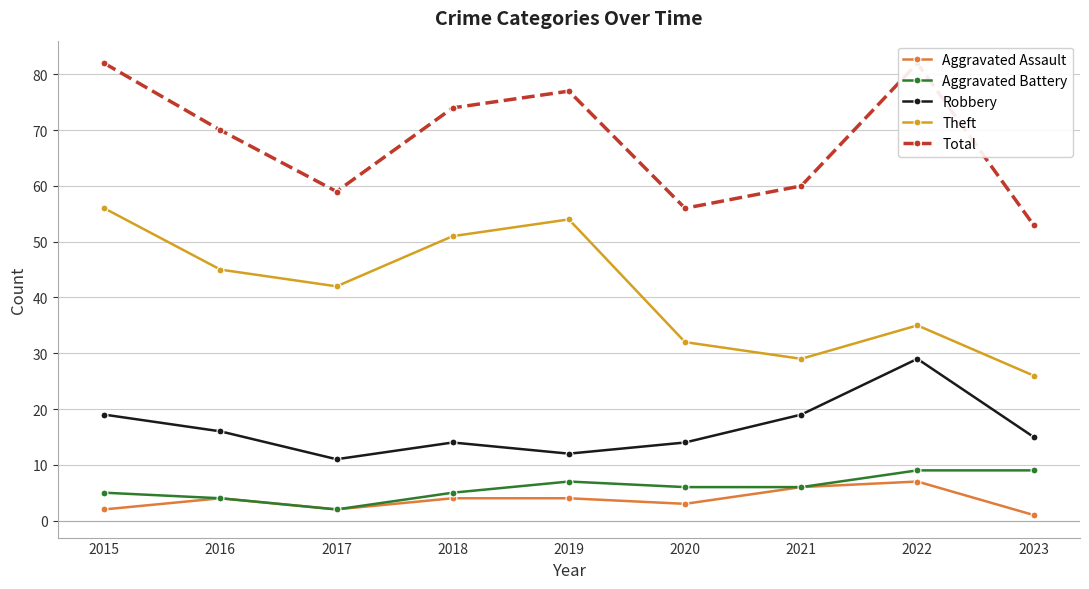

At how many categories does at least one series exceed 59?

6